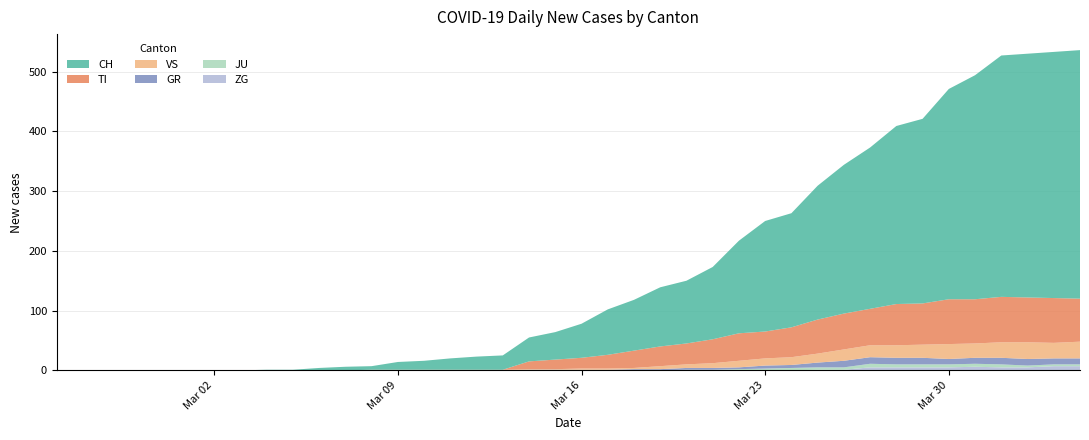

Reading left to right, list all the values displayed in this chart.

TI: 0	0	0	0	0	0	0	0	0	0	0	0	0	0	0	0	0	0	13	16	18	23	29	33	35	40	46	45	50	57	60	61	69	69	75	74	76	75	75	72
GR: 0	0	0	0	0	0	0	0	0	0	0	0	0	0	0	0	0	0	1	1	1	1	2	2	3	3	3	5	5	8	11	11	11	11	9	10	11	11	10	10
JU: 0	0	0	0	0	0	0	0	0	0	0	0	0	0	0	0	0	0	0	0	0	0	0	0	1	1	2	3	4	4	4	6	5	5	5	5	5	3	3	3
VS: 0	0	0	0	0	0	0	0	0	0	0	0	1	1	1	1	1	1	1	1	2	2	2	5	6	8	11	12	13	15	19	20	21	22	25	24	26	28	26	28
ZG: 0	0	0	0	0	0	0	0	0	0	0	0	0	0	0	0	0	0	0	0	0	0	0	0	0	0	0	0	0	1	1	5	5	5	5	6	5	5	7	7
CH: 0	0	0	0	0	0	0	0	1	1	4	6	6	13	15	19	22	24	40	46	57	76	85	99	105	121	155	185	191	224	249	270	298	309	352	375	404	408	412	416